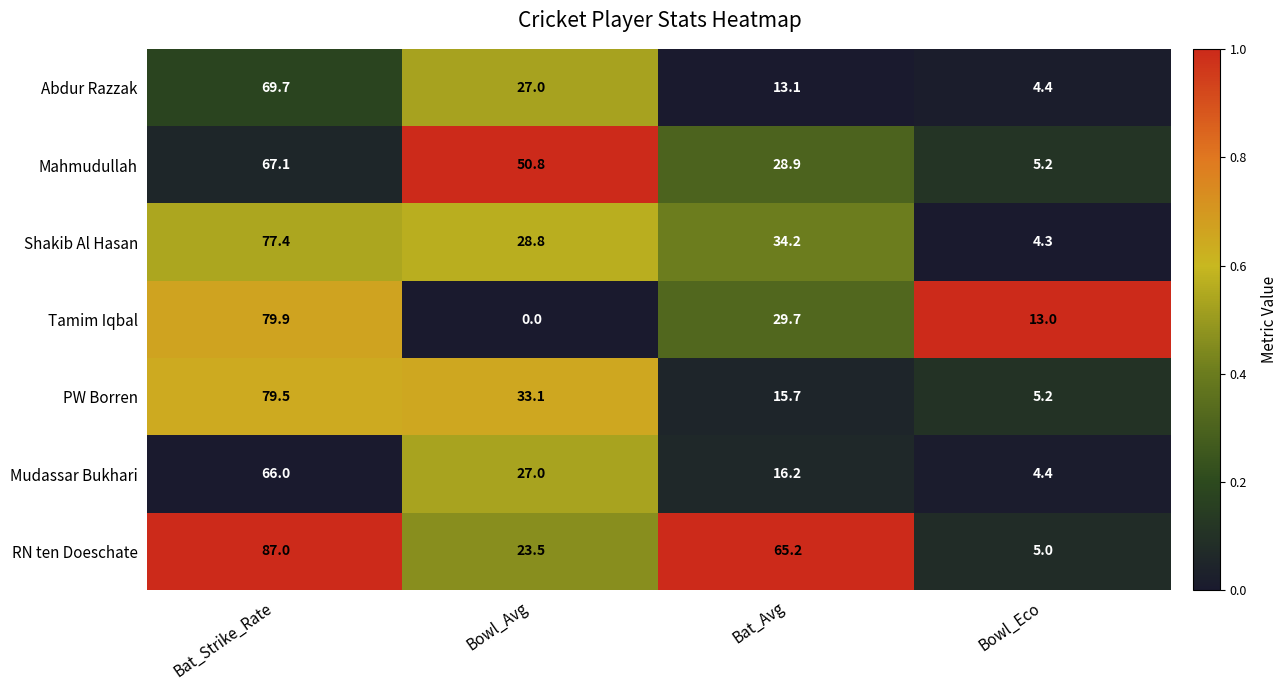

At how many categories does at least one series exceed 0?

4